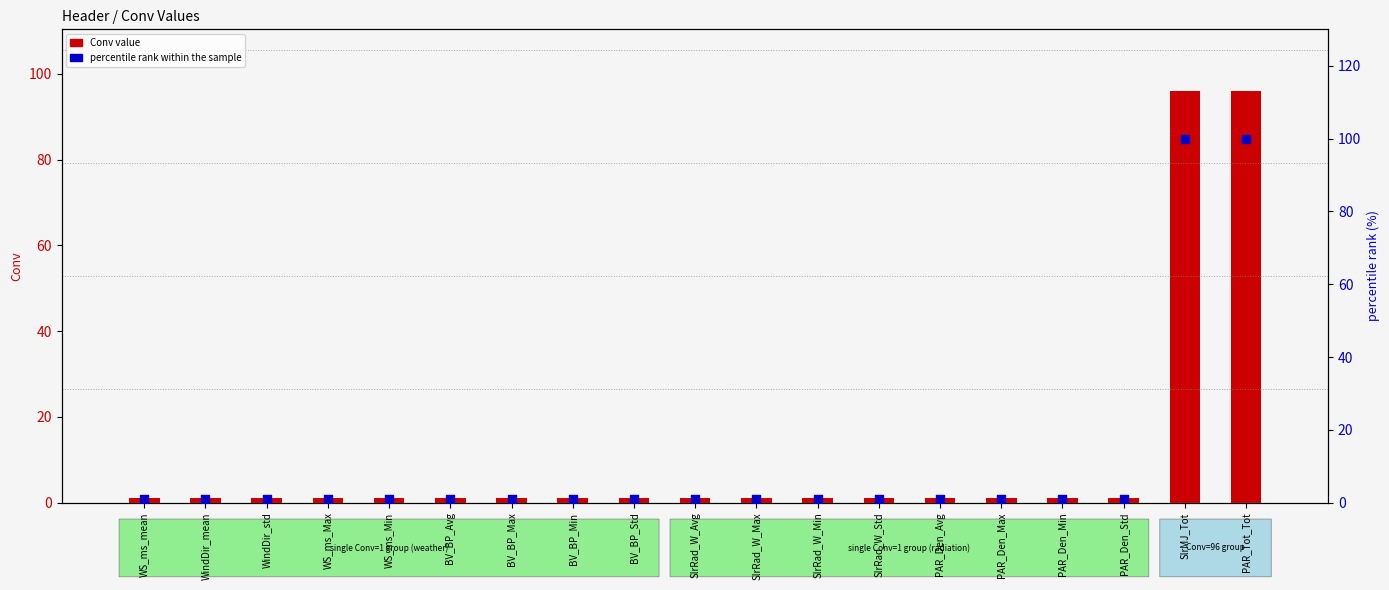

Is the value of percentile rank within the sample at SlrRad_W_Std greater than the value of Conv value at SlrRad_W_Avg?

Yes